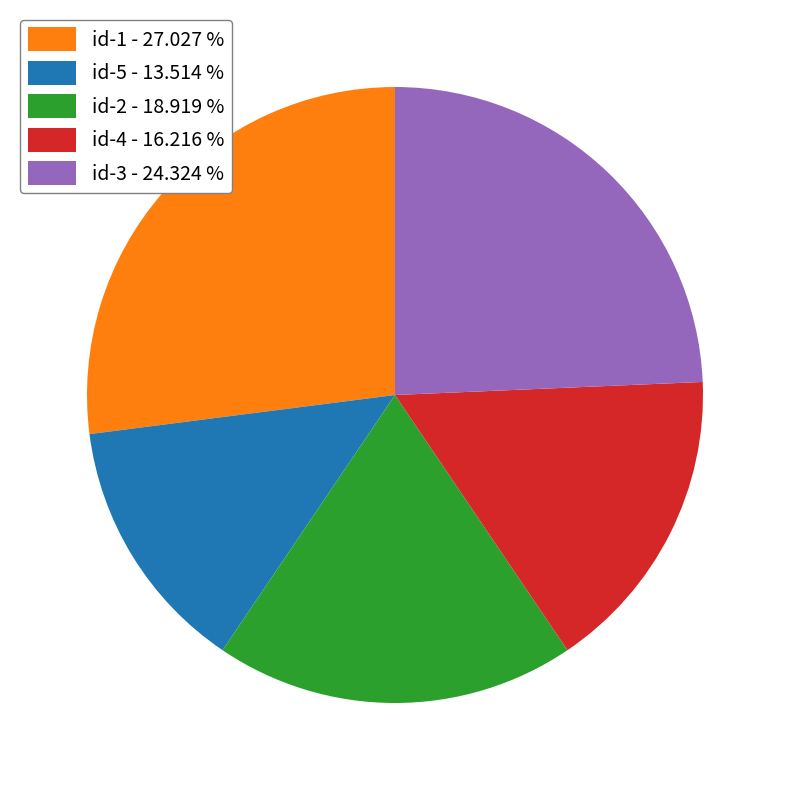

How many slices are in this pie chart?

5